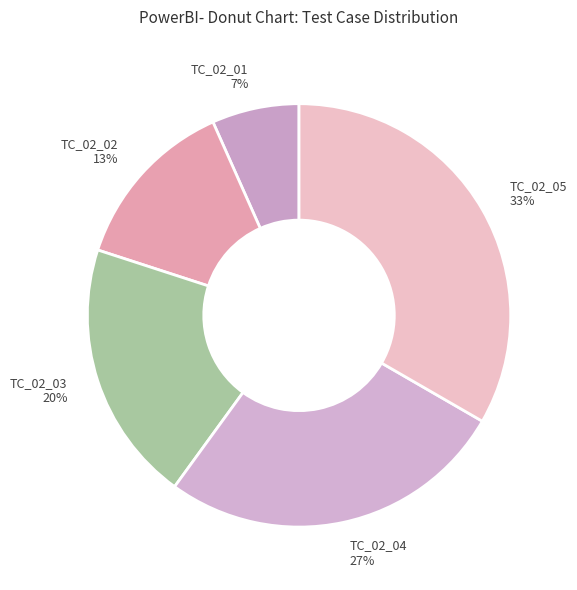

Is it true that TC_02_01 is 21% of the pie?

False